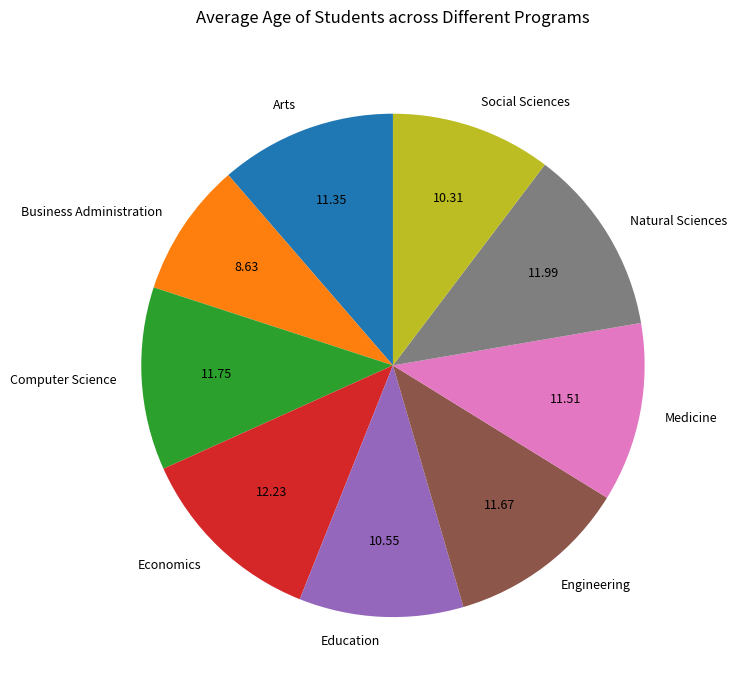

Is there any slice that represents more than half of the pie?

No